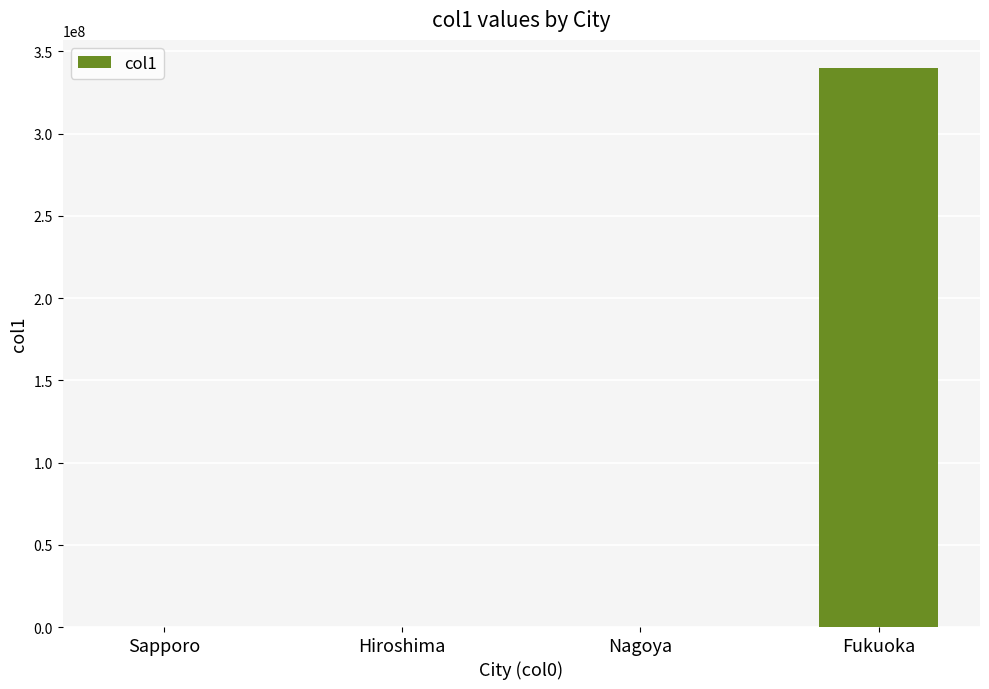

The value at Fukuoka is 340030000.0. True or false?

True